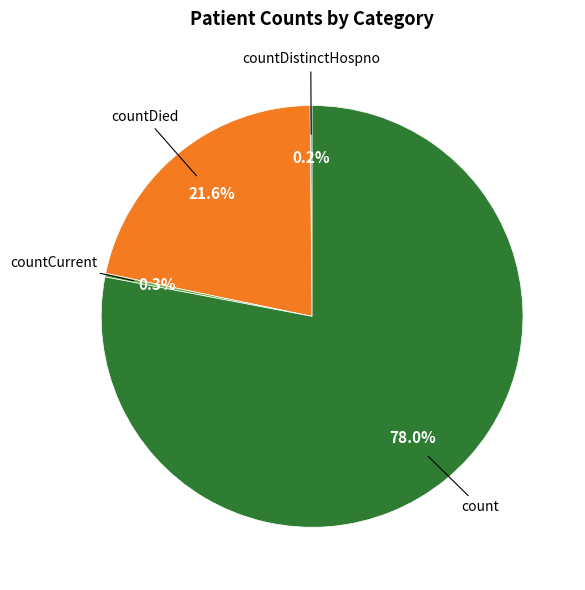

Is there any slice that represents more than half of the pie?

Yes